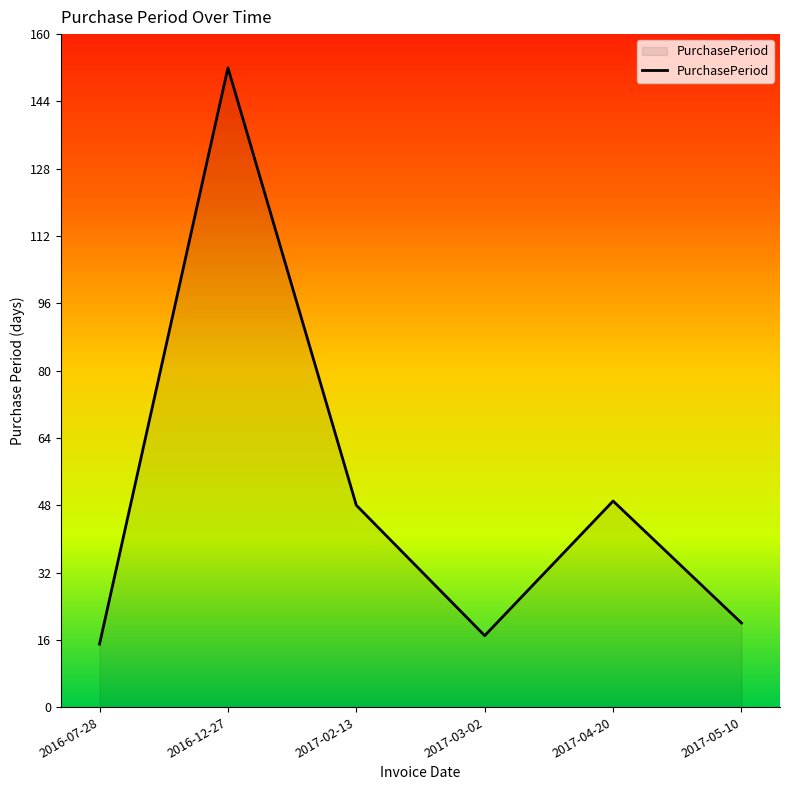

What is the change in value from 2017-03-02 to 2017-05-10?

+3